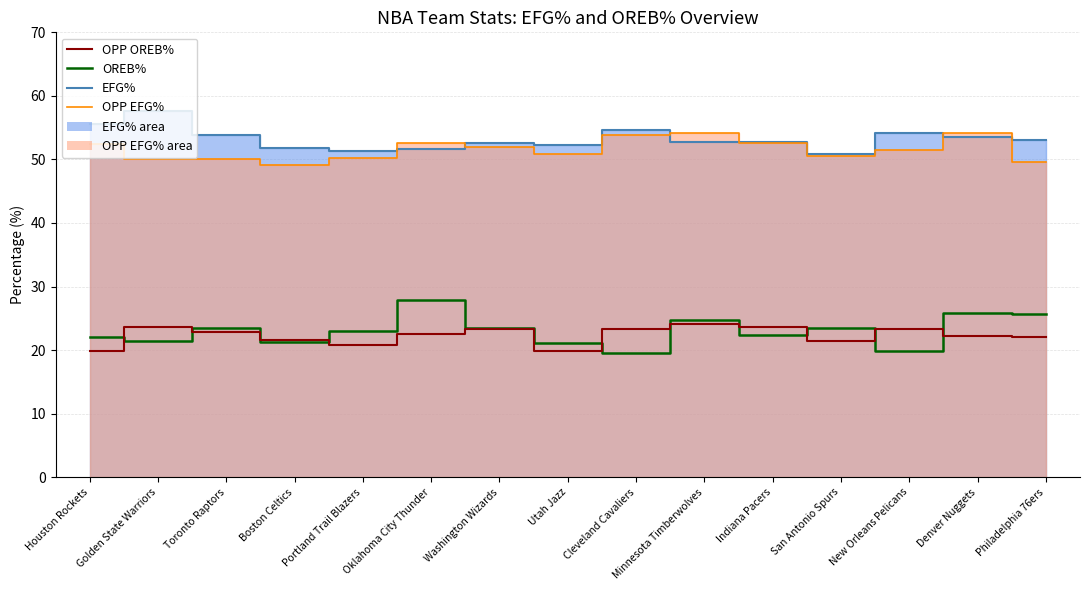

Where is OPP OREB% nearest to the value 21?

Portland Trail Blazers